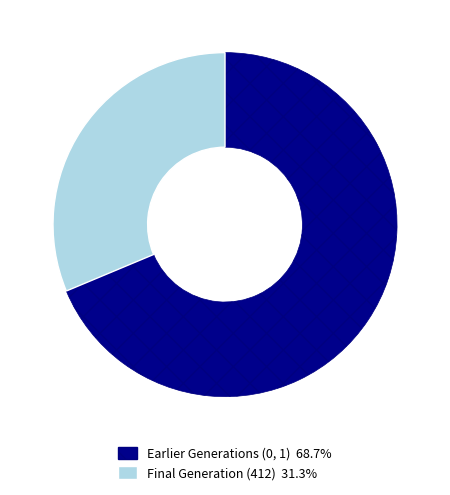

How many segments does this pie chart have?

2